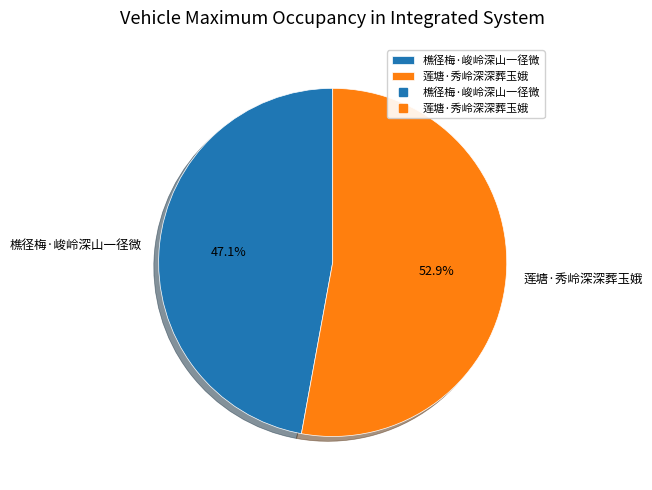

Between 樵径梅·峻岭深山一径微 and 莲塘·秀岭深深葬玉娥, which is larger?

莲塘·秀岭深深葬玉娥